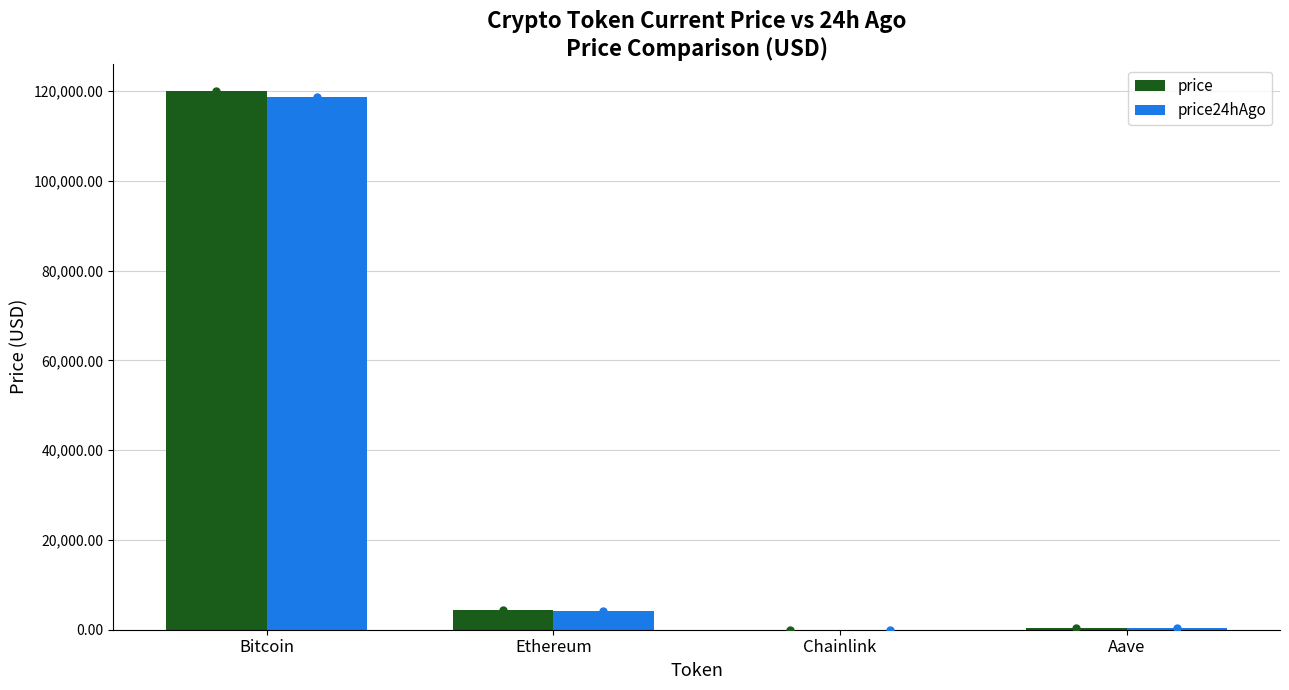

At which label does price first exceed 4309?

Bitcoin